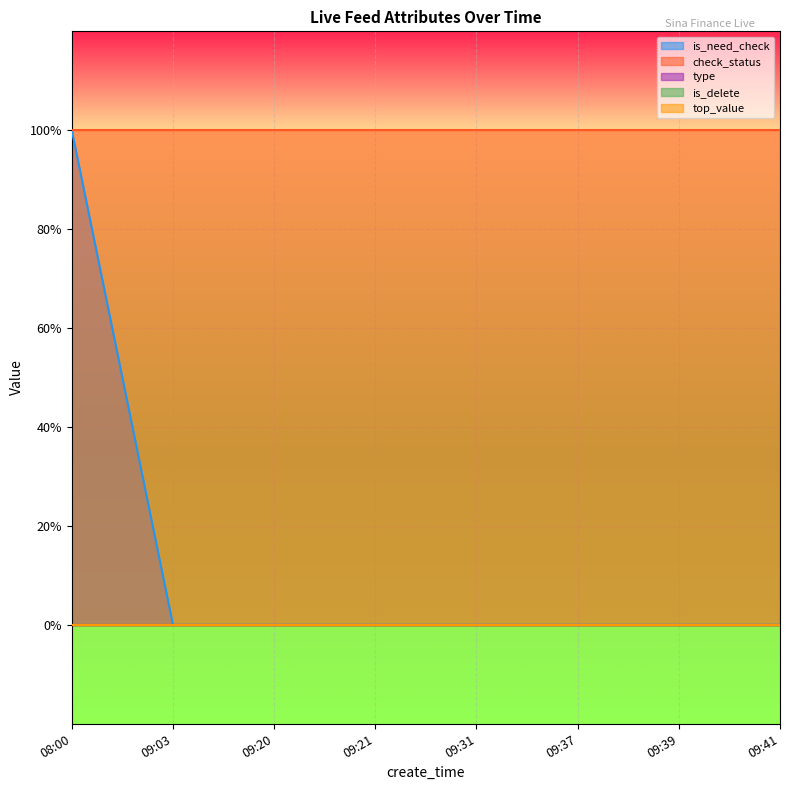

List the series in order of their peak value, highest first.

is_need_check, check_status, type, is_delete, top_value